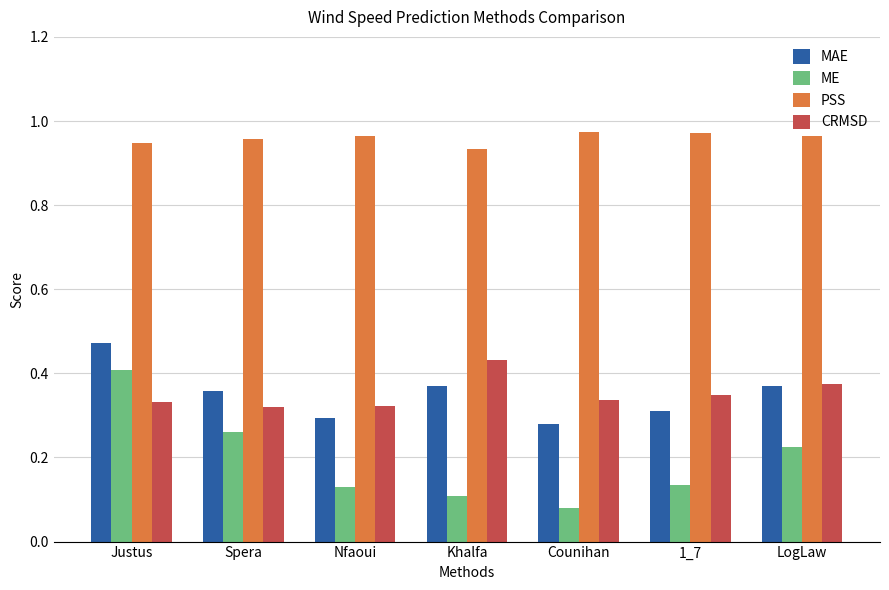

Which series has the widest spread of values?

ME